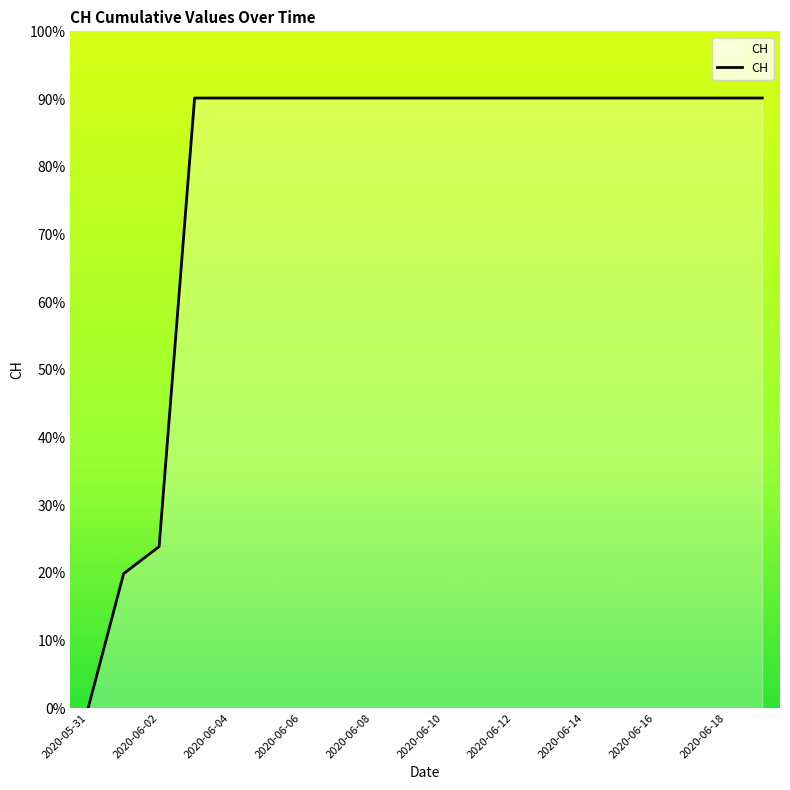

What is the difference between the maximum and minimum values?

90.1